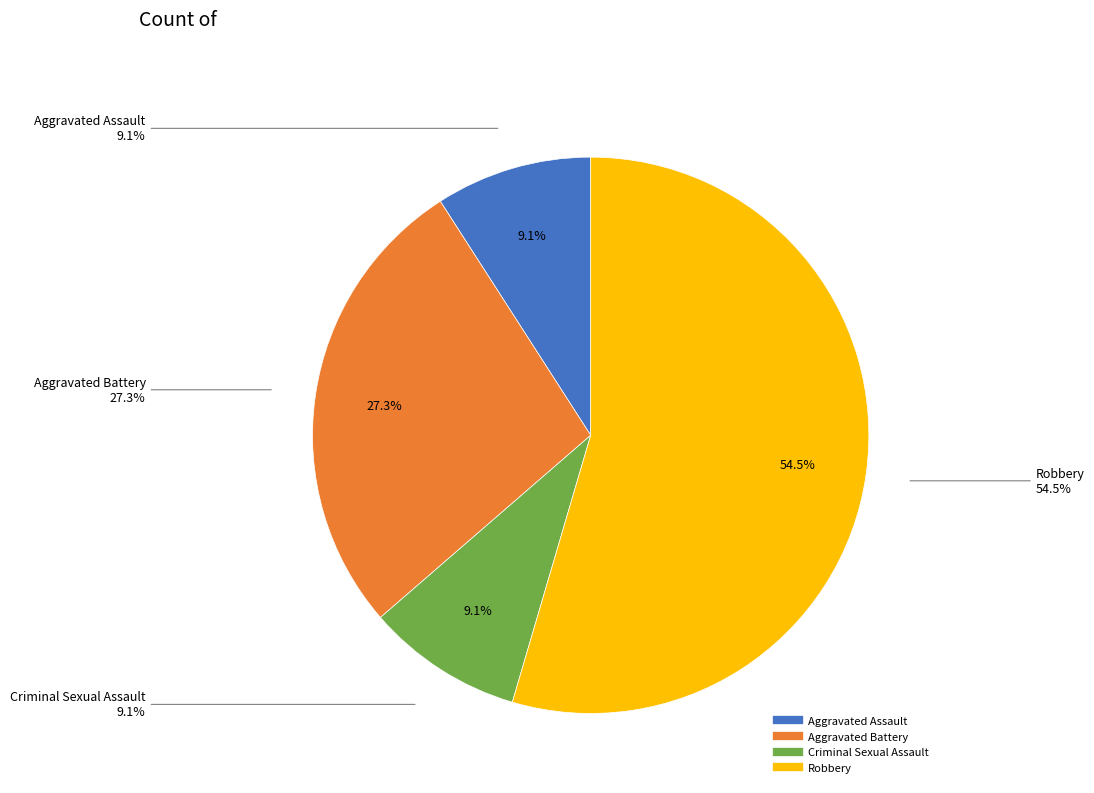

How many segments does this pie chart have?

4